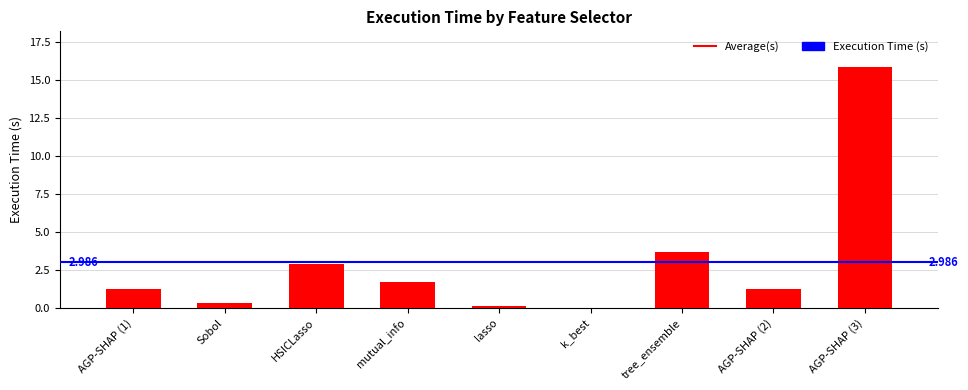

Between AGP-SHAP (1) and mutual_info, which is larger?

mutual_info